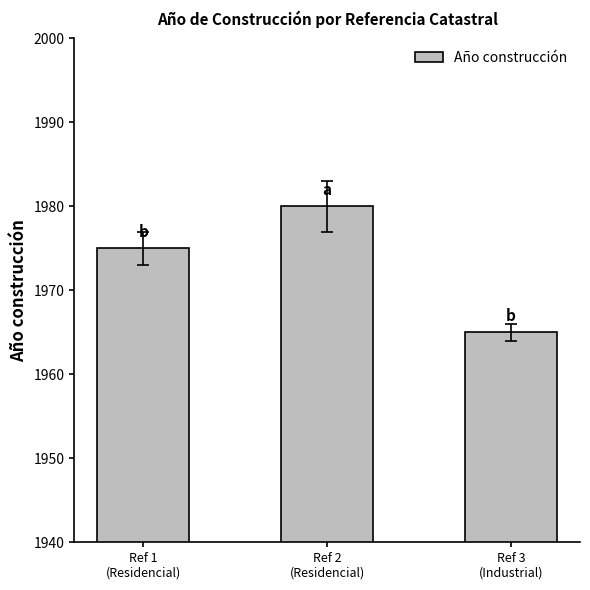

What is the value of the 1st bar from the left?

1975